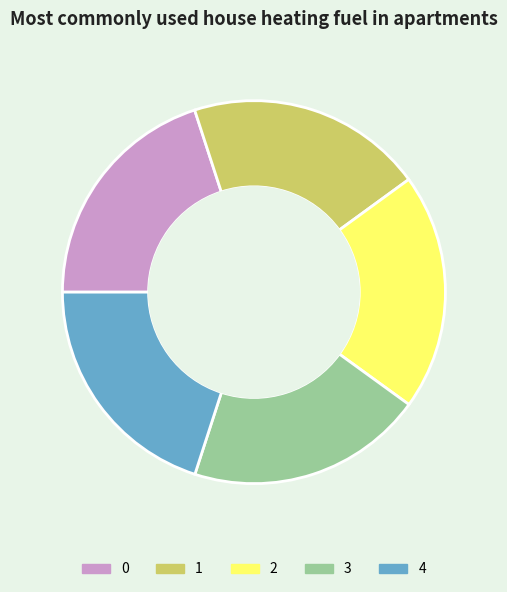

Is 2 the majority of the pie?

No